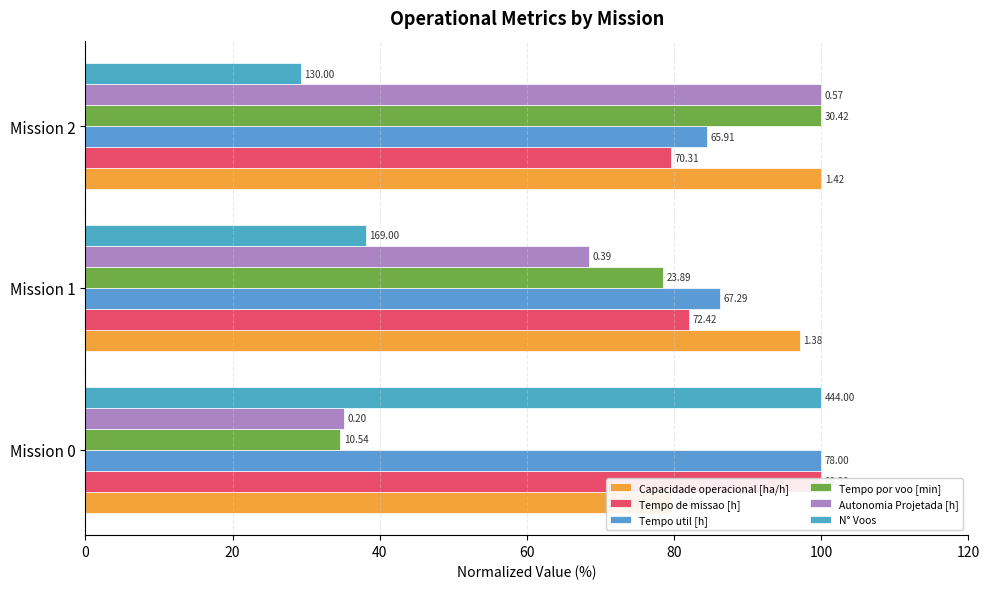

What value does the Tempo de missao [h] series have at Mission 1?

82.0